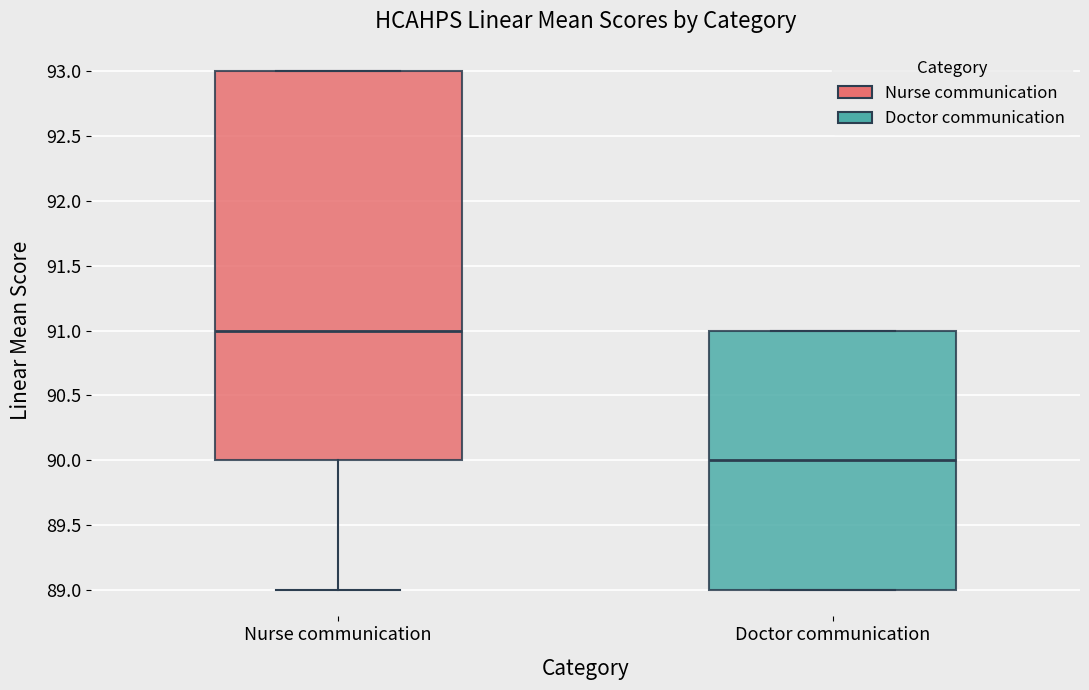

Which box has the highest median line?

Nurse communication